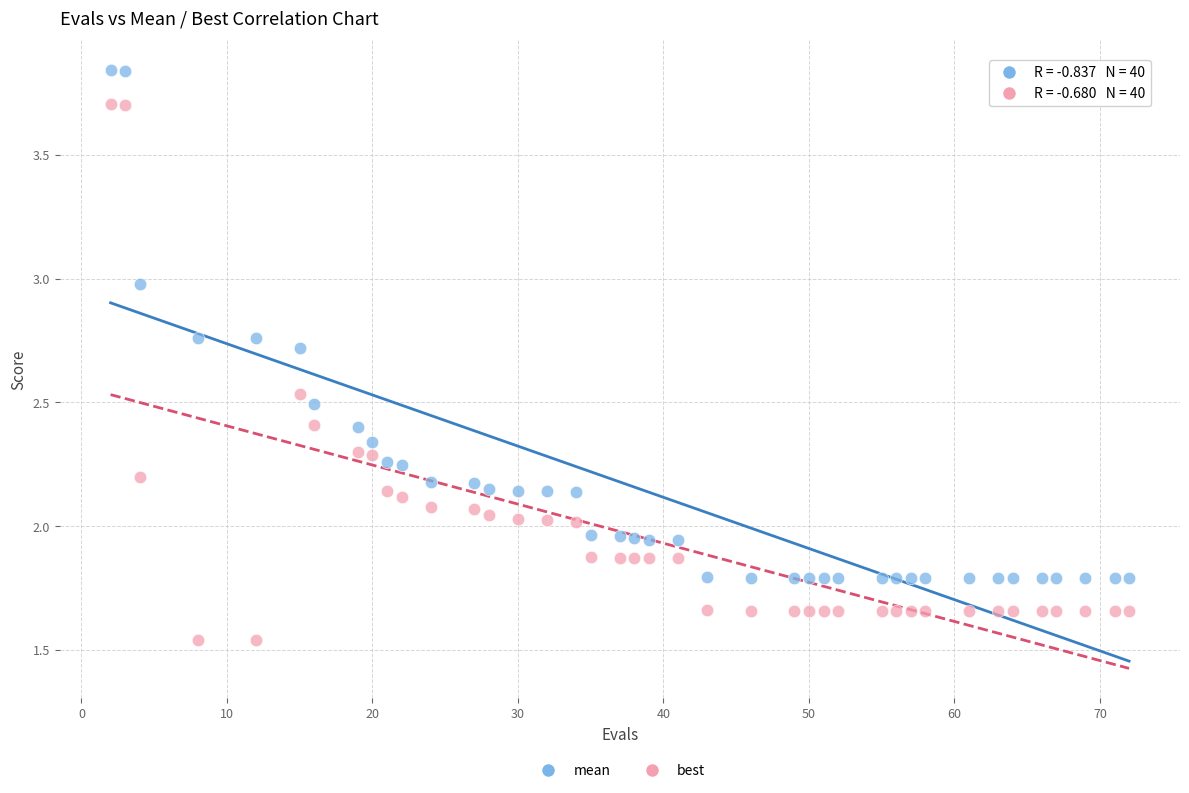

Which series has the widest spread of Y values?

best